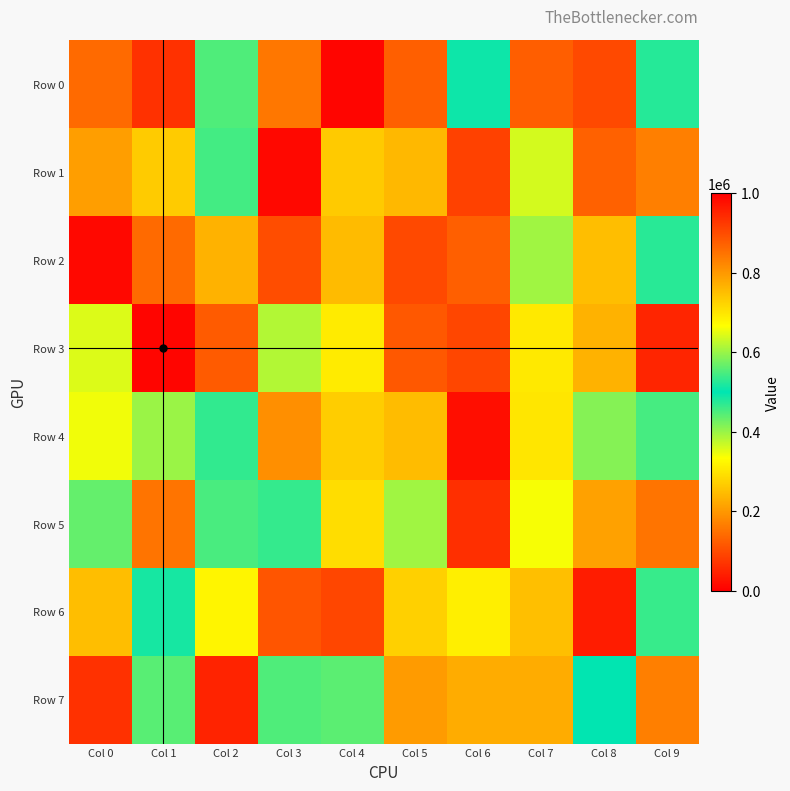

What is the spread (max minus min) of values at Col 9?

796341